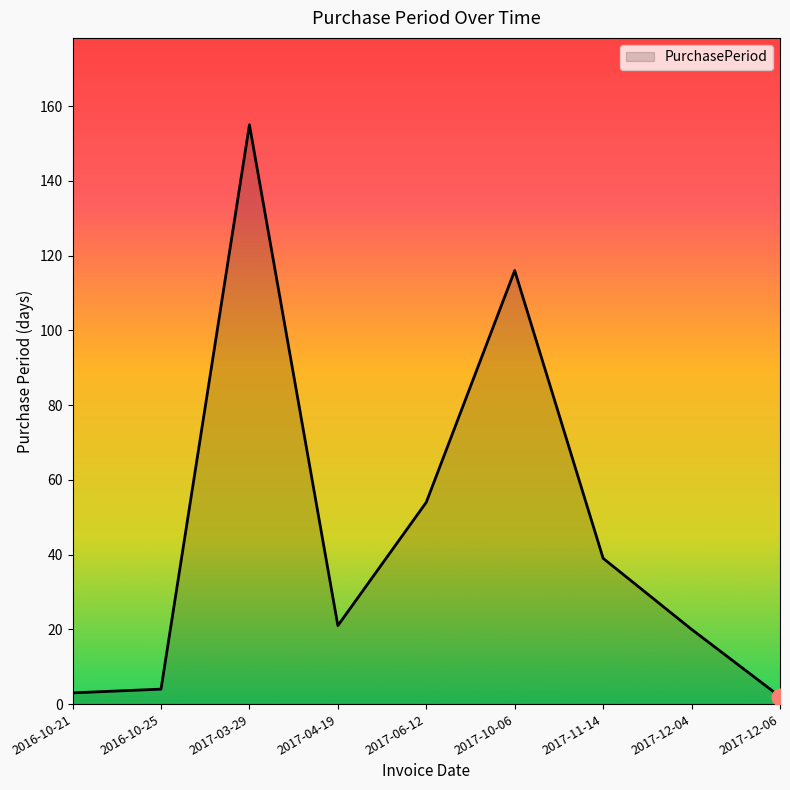

What is the sum of the values at 2017-11-14 and 2017-06-12?

93